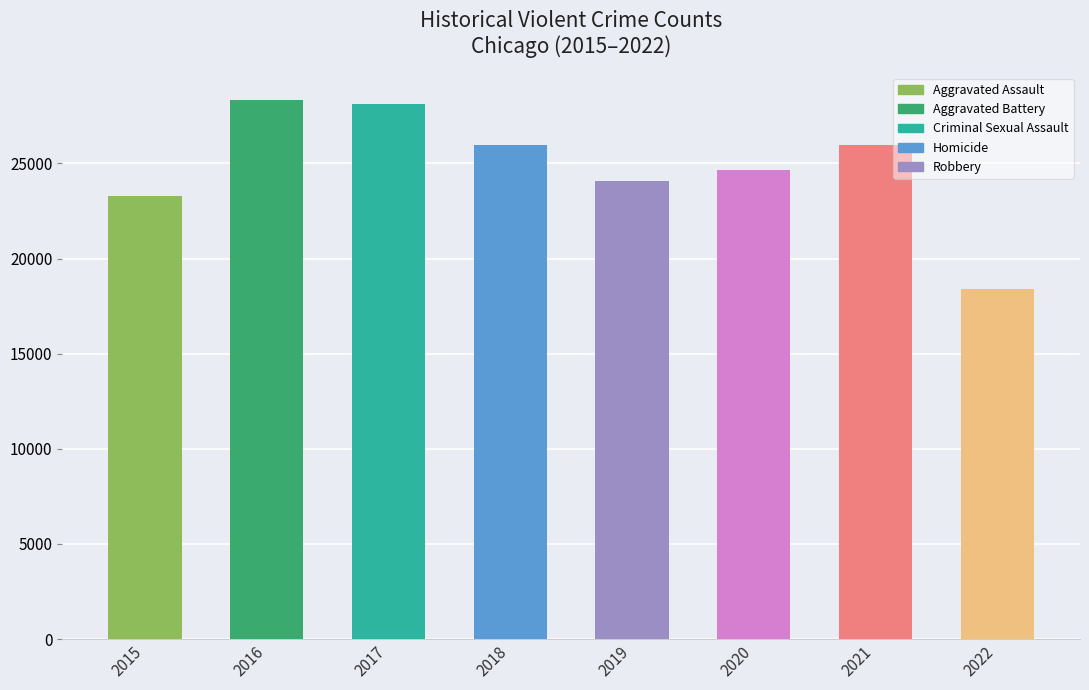

The value at 2019 is 43156. True or false?

False